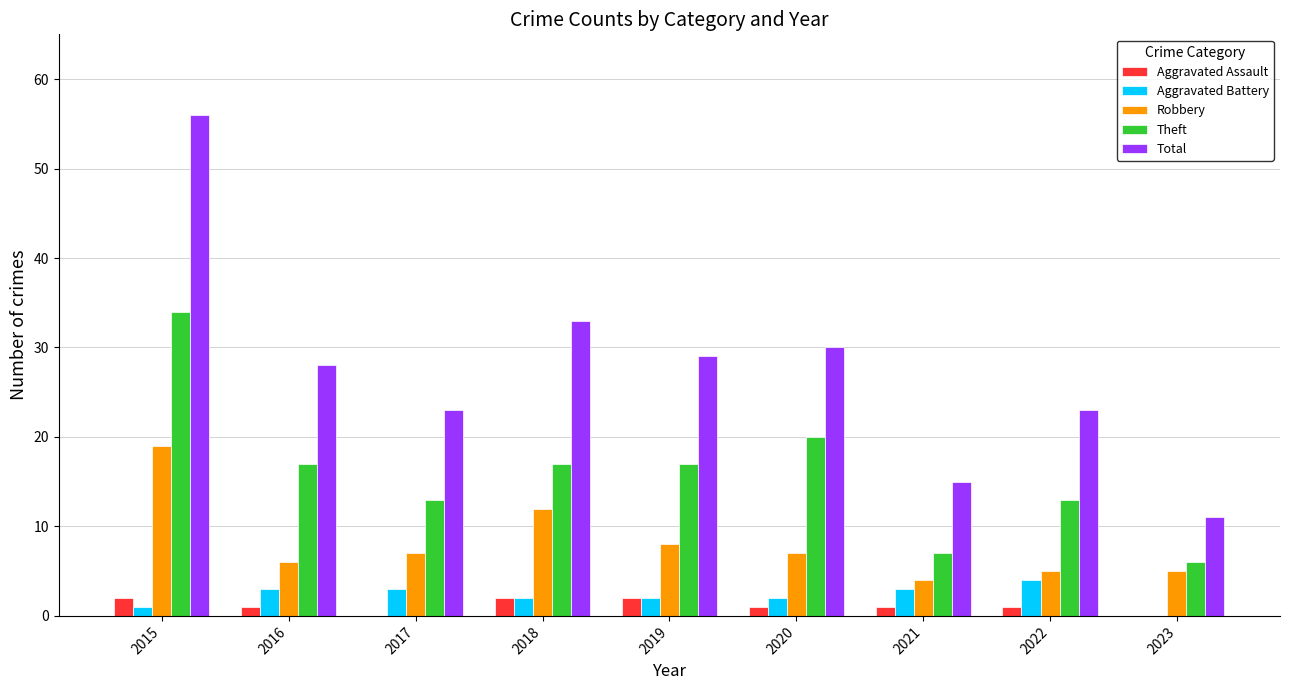

Where does the Total series first go above 28?

2015